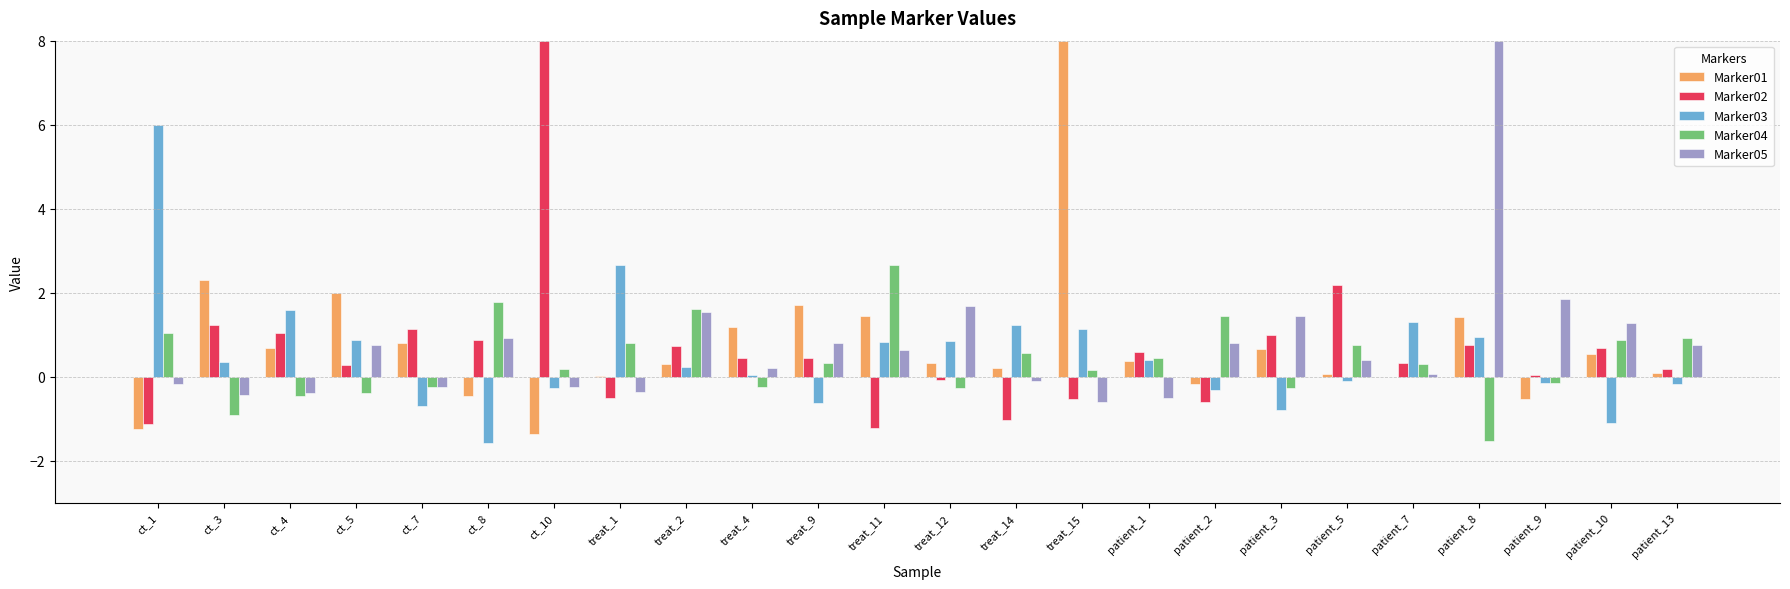

What is the approximate value of Marker02 at treat_12?

-0.1